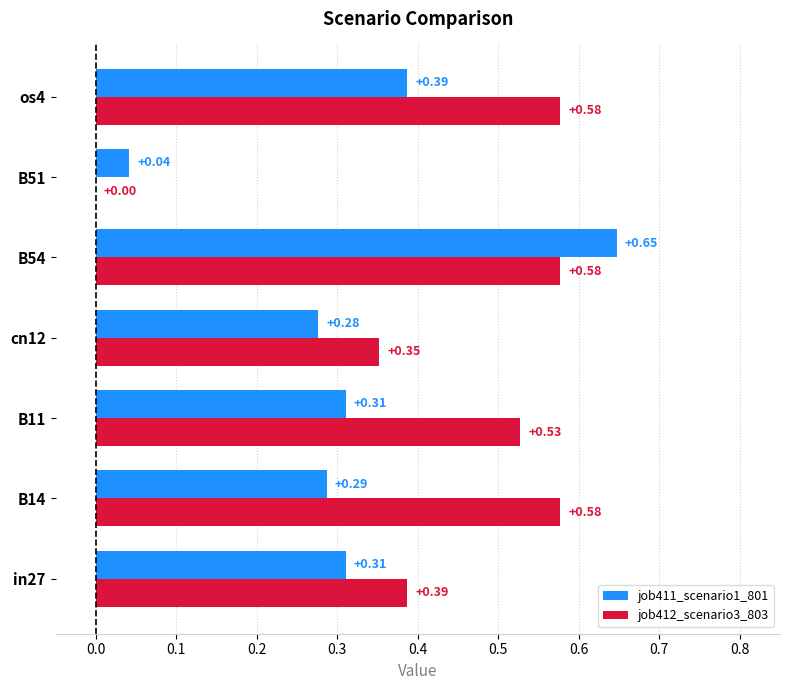

What is the sum of the job411_scenario1_801 values at B11 and os4?

0.7